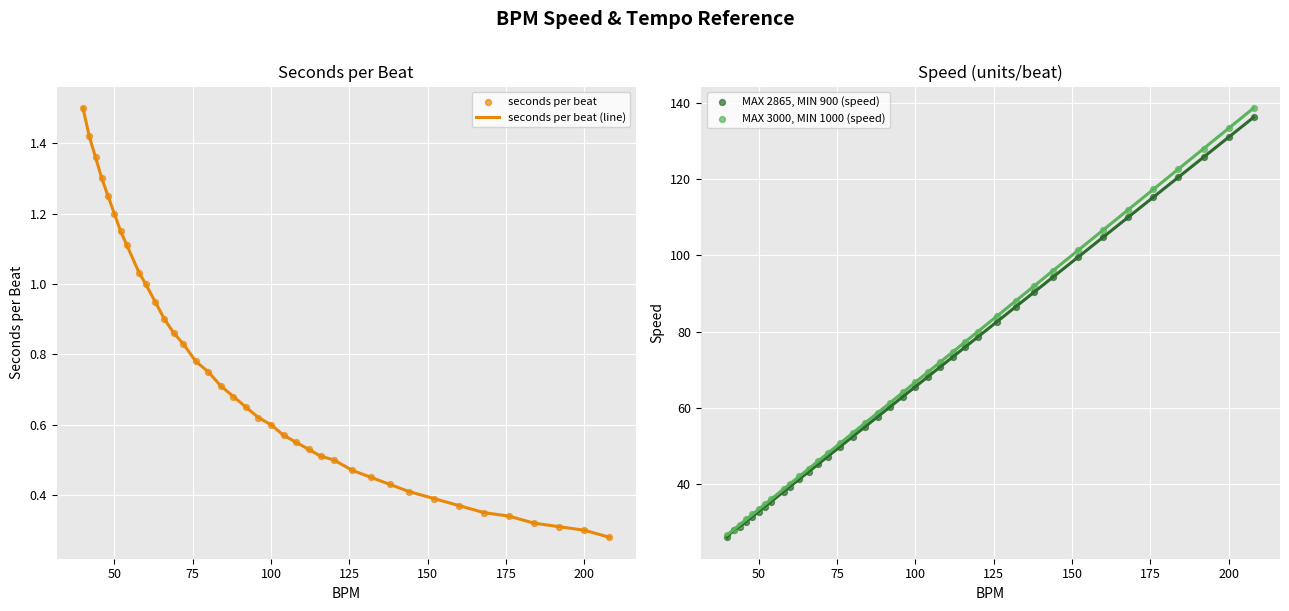

Is the value of seconds per beat (line) at 35 greater than the value of MAX 2865, MIN 900 (speed) at 33?

No